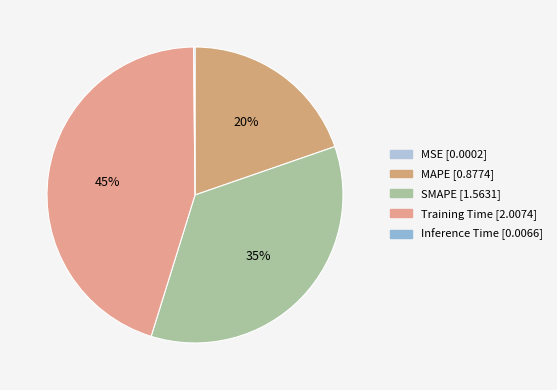

What percentage do MSE and SMAPE together represent?

35.1%